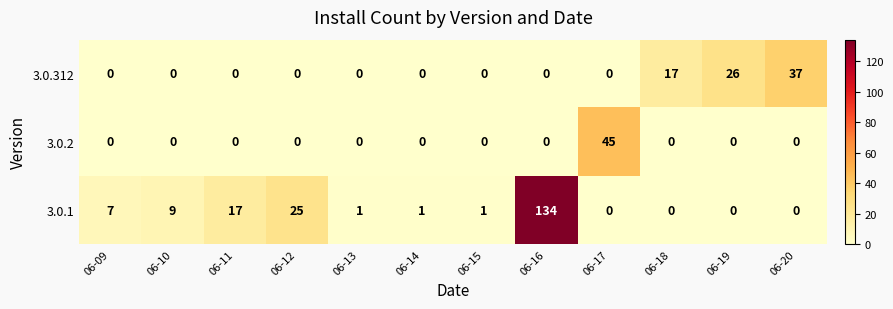

Is it true that 3.0.312 equals 14 at 06-09?

False